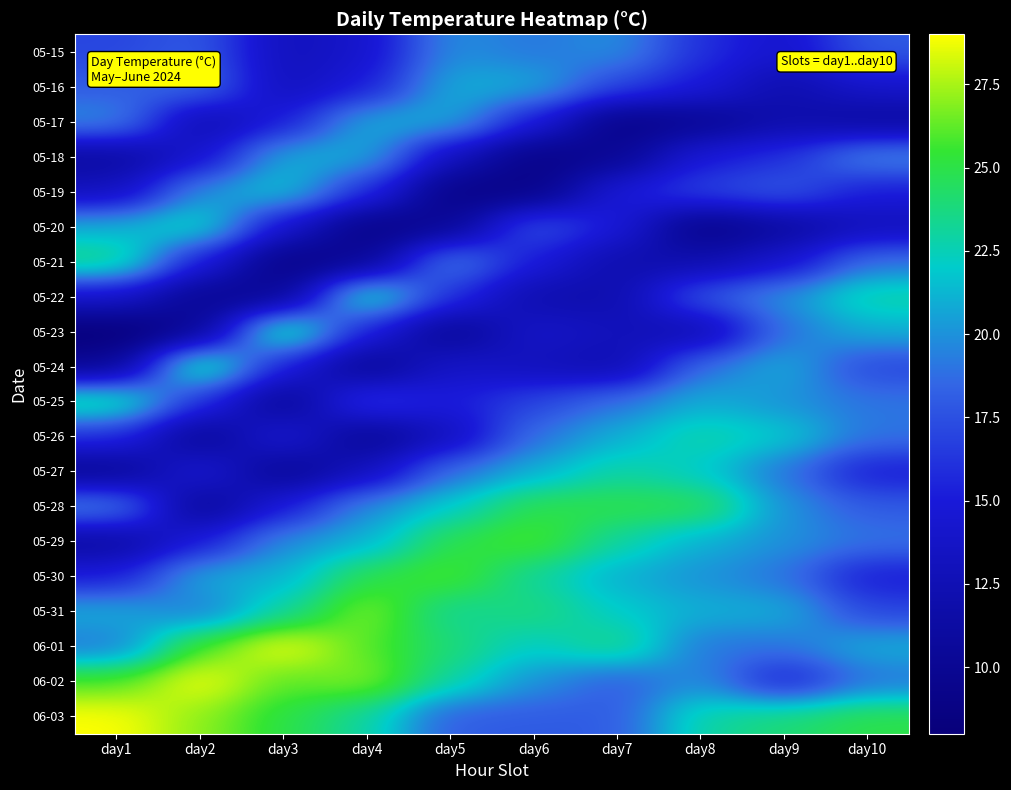

Which series has the largest total across all categories?

06-03